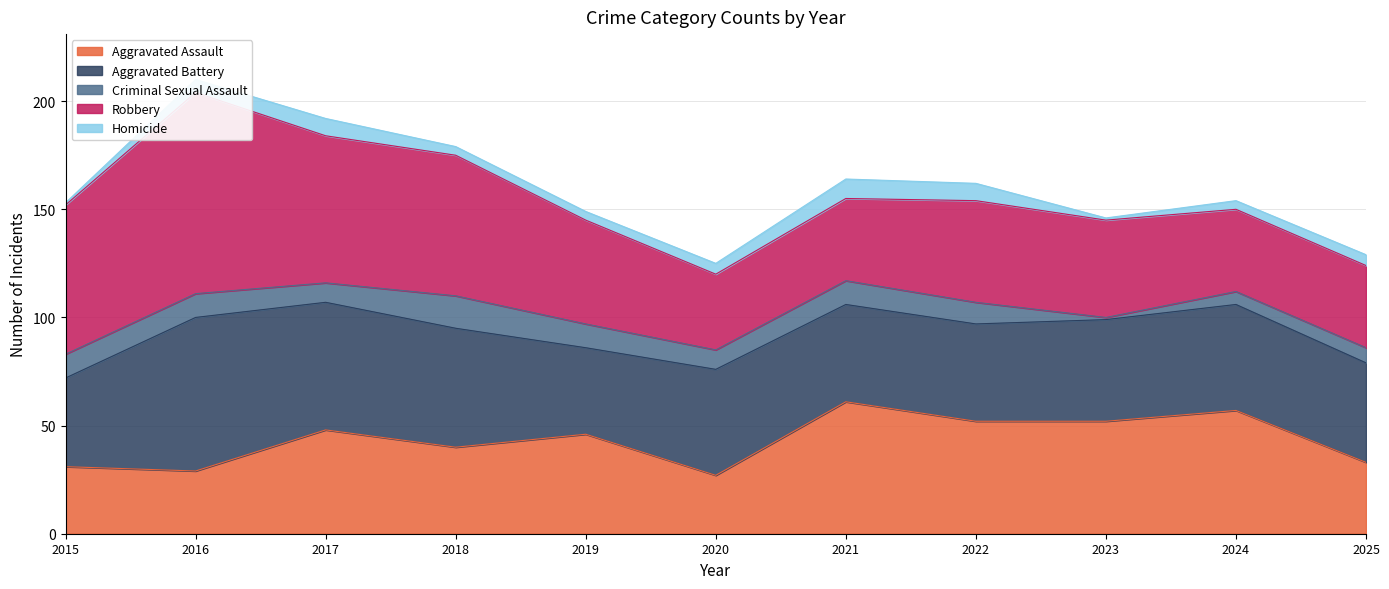

Which series changed the most between 2021 and 2025?

Aggravated Assault